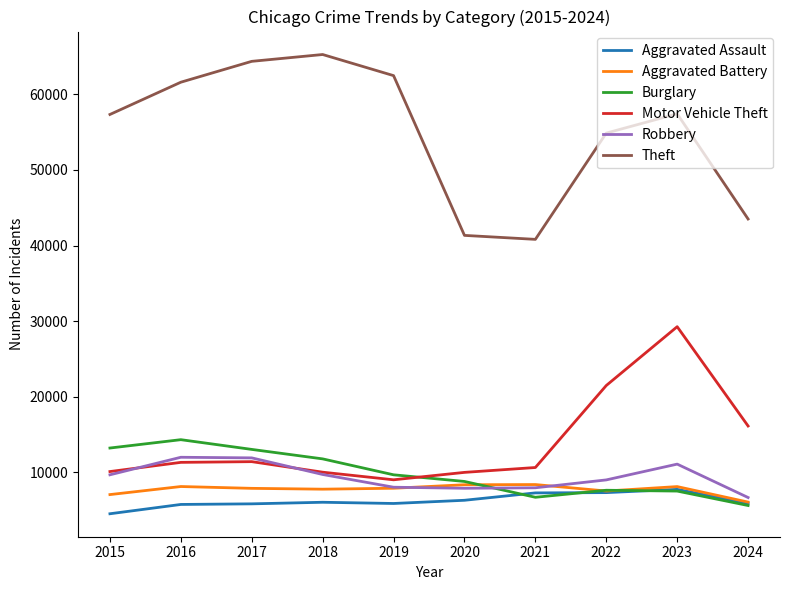

How many series are shown in this chart?

6